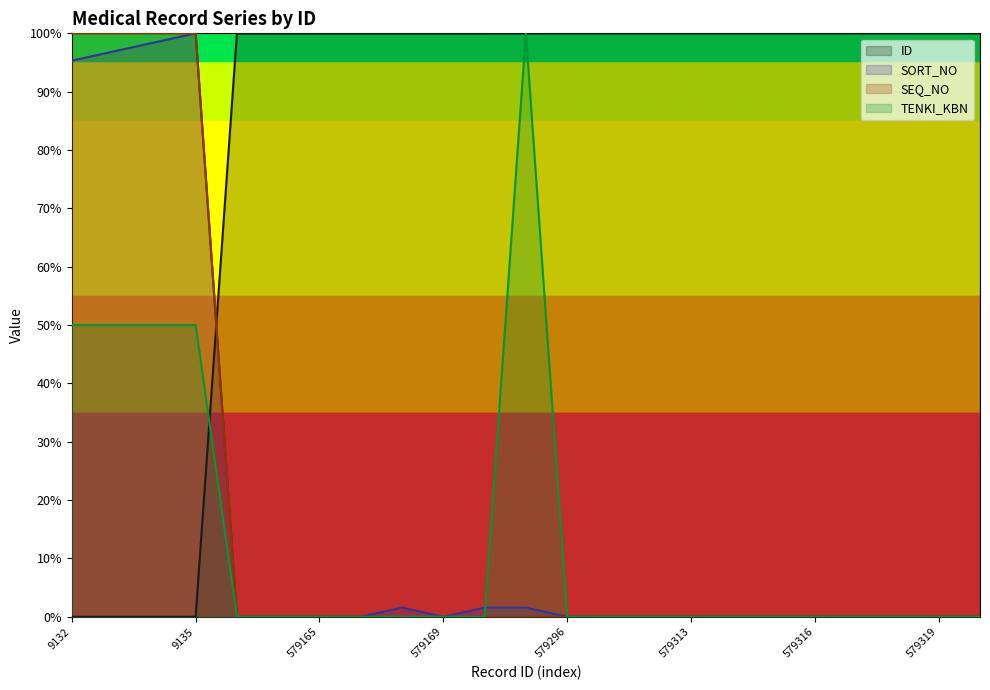

What is the difference between the second highest and minimum values in the TENKI_KBN series?

0.5